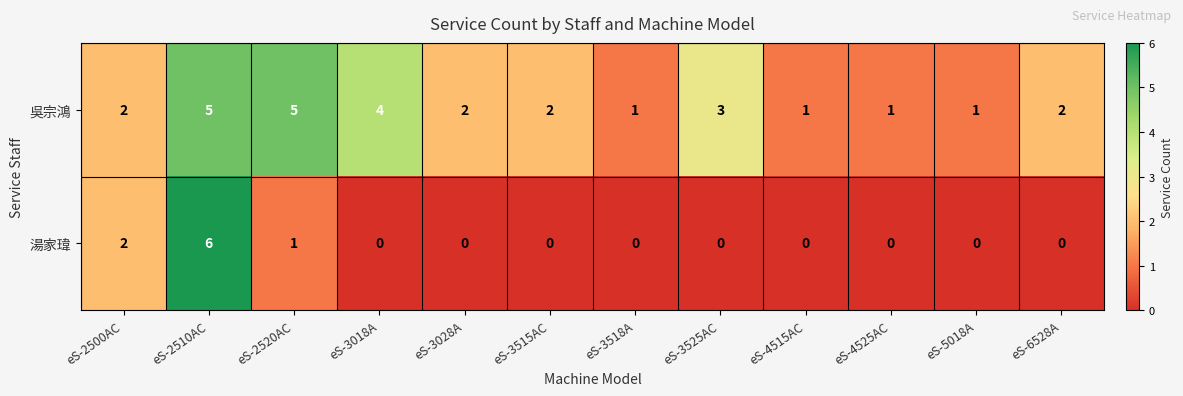

Count the number of data series in this chart.

2